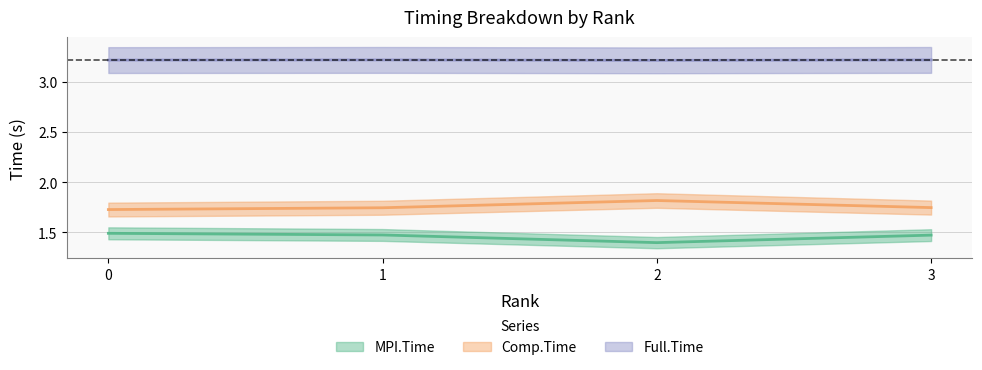

How many MPI.Time values are between 1 and 2?

4